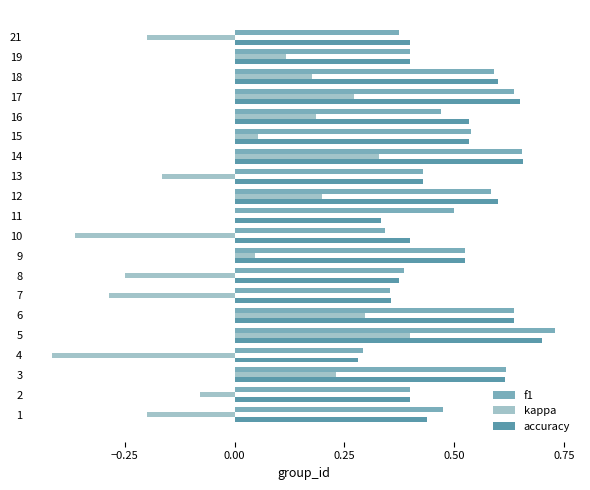

Which series changed the most between 5 and 21?

kappa